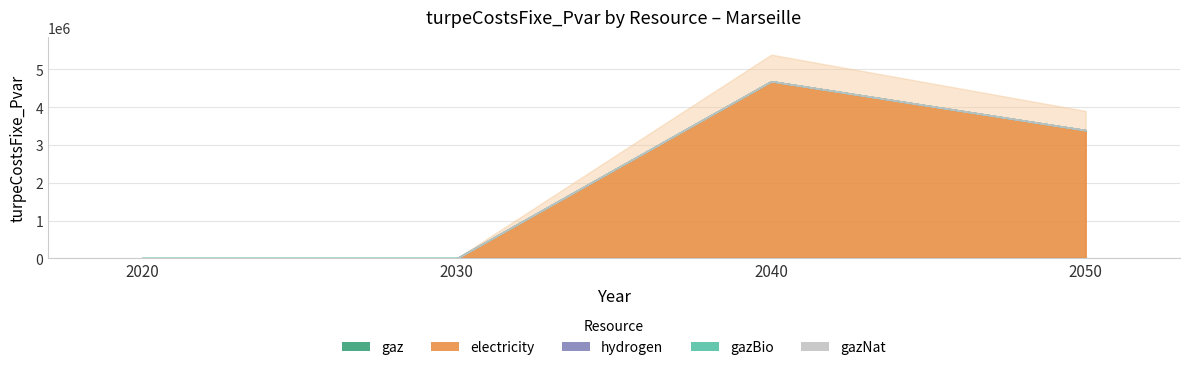

The hydrogen series shows 0.0 at 2020. True or false?

True